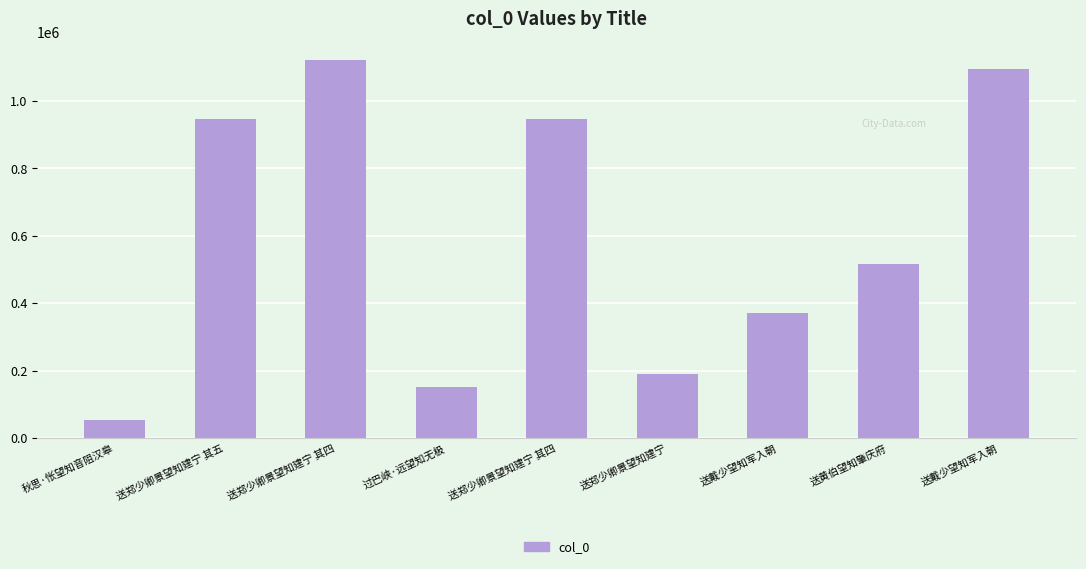

Reading left to right, what are all the values shown in this chart?

秋思·怅望知音阻汉皋=53817	送郑少卿景望知建宁 其五=946145	送郑少卿景望知建宁 其四=1120011	过巴峡·远望知无极=151879	送郑少卿景望知建宁 其四=946147	送郑少卿景望知建宁=191738	送戴少望知军入朝=372047	送黄伯望知肇庆府=516208	送戴少望知军入朝=1094006